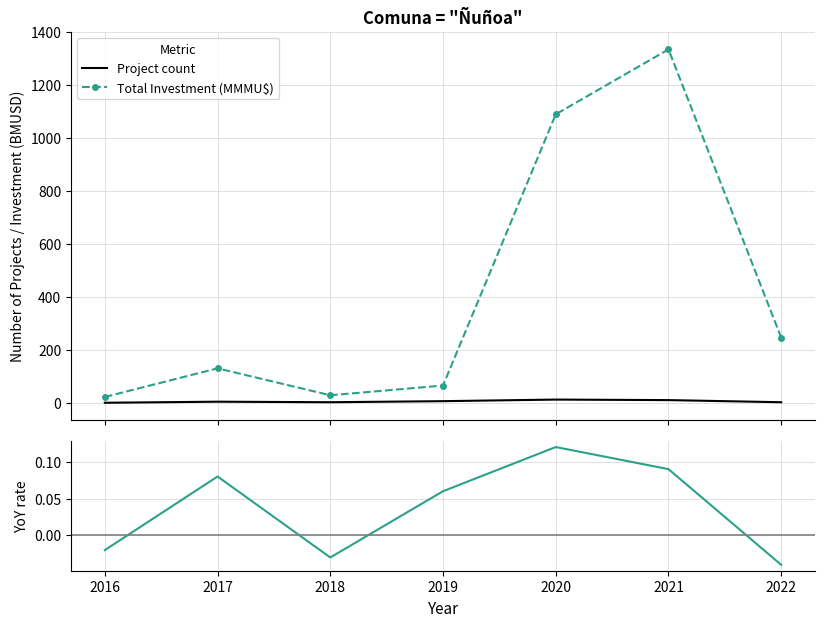

What is the difference between the maximum and minimum values in the YoY growth rate series?

0.2